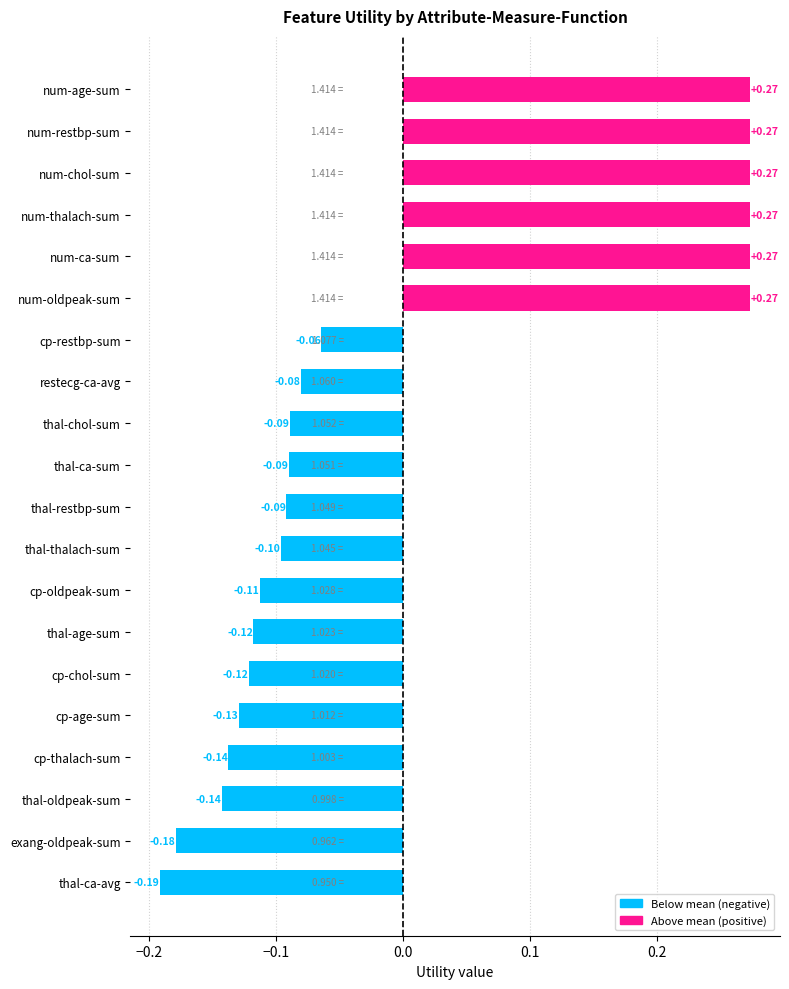

What is the difference between the second highest and minimum values?

0.5